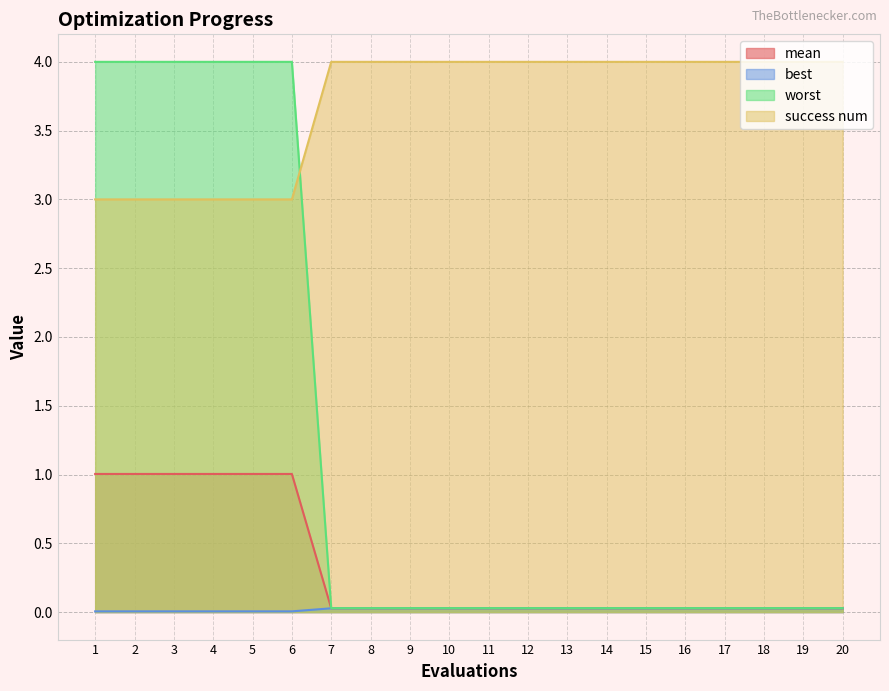

List the labels in order of success num value, smallest first.

1, 2, 3, 4, 5, 6, 7, 8, 9, 10, 11, 12, 13, 14, 15, 16, 17, 18, 19, 20